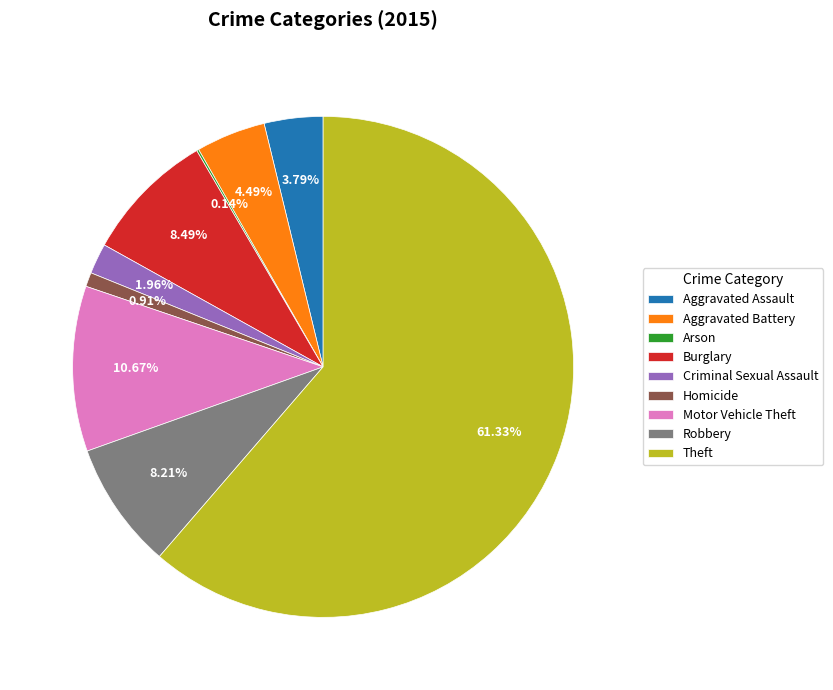

What is the largest slice in the pie chart?

Theft